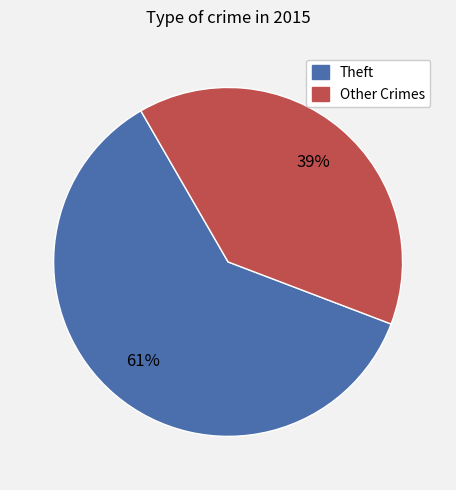

Is there any slice that represents more than half of the pie?

Yes